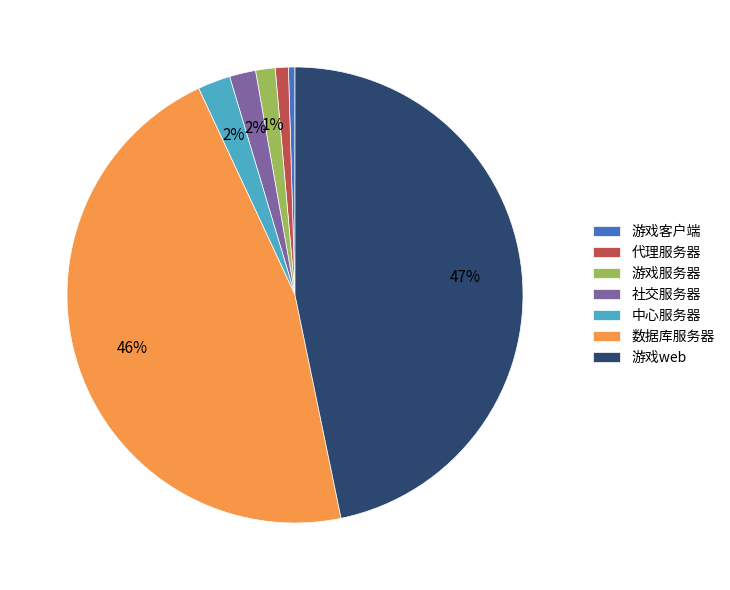

Is 游戏客户端 the majority of the pie?

No